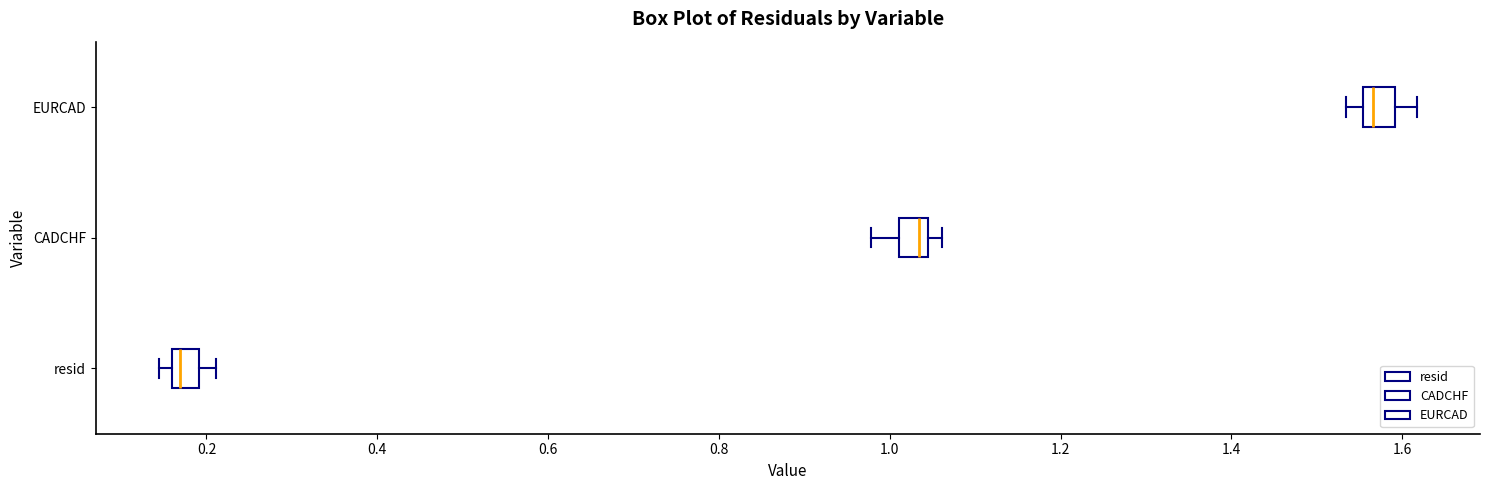

Which box has the furthest to the left median line?

resid